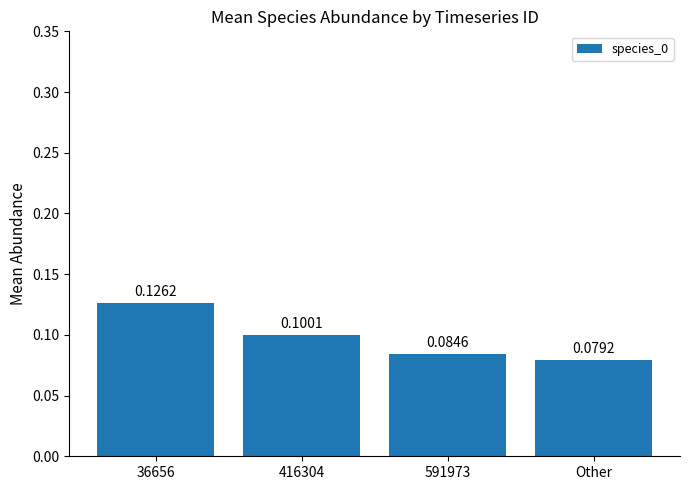

Does the chart contain any negative values?

No